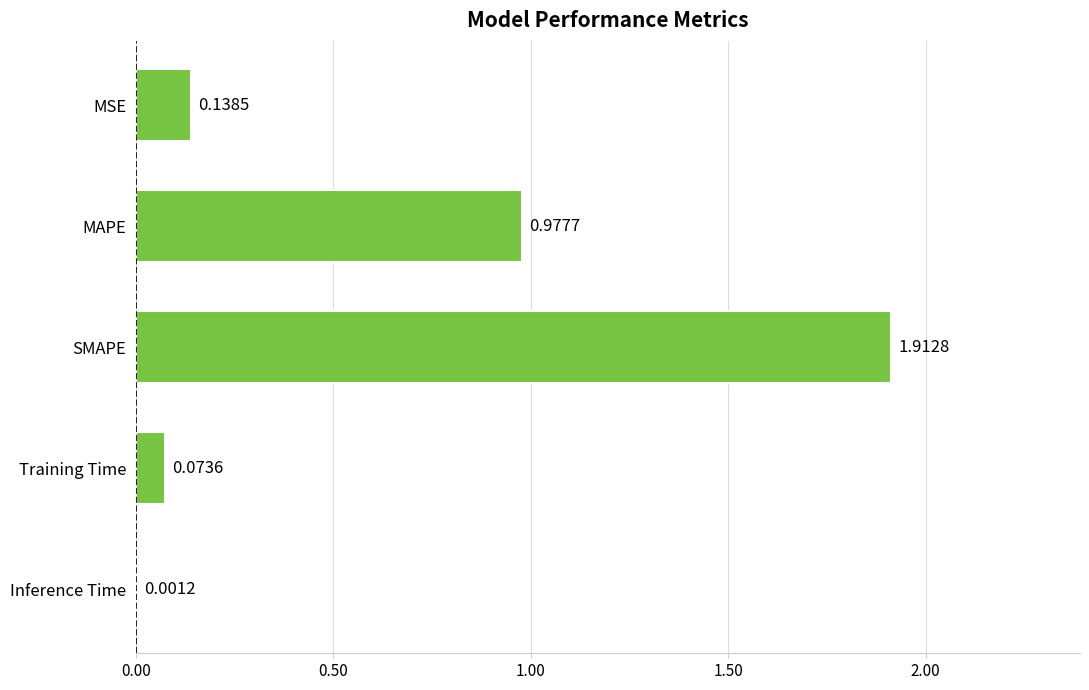

What is the sum of the values at SMAPE and MSE?

2.1